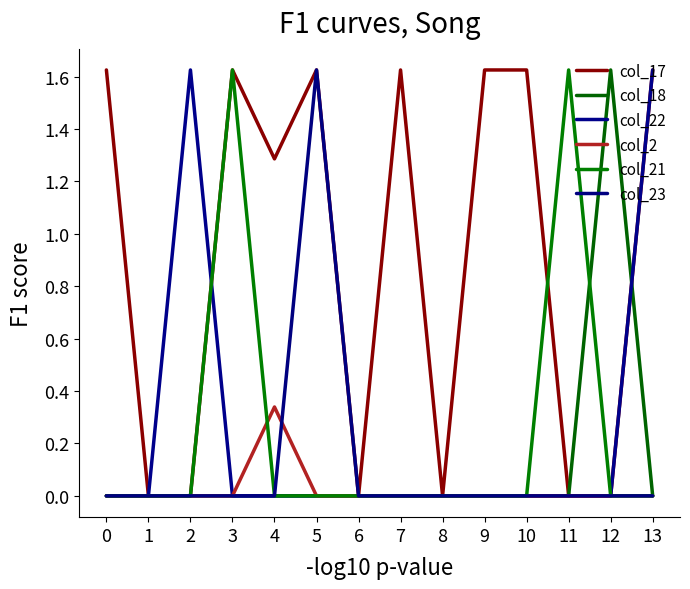

How many lines are shown in the chart?

6